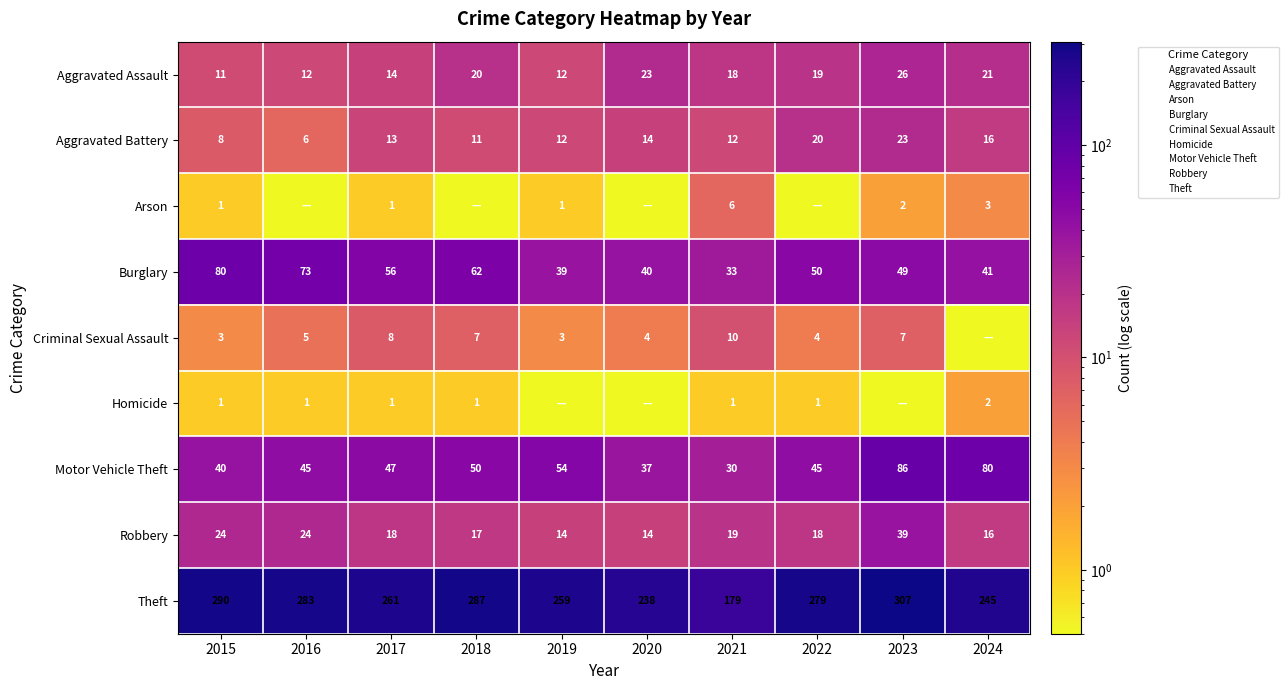

What is the difference between the highest and lowest values at 2017?

260.0